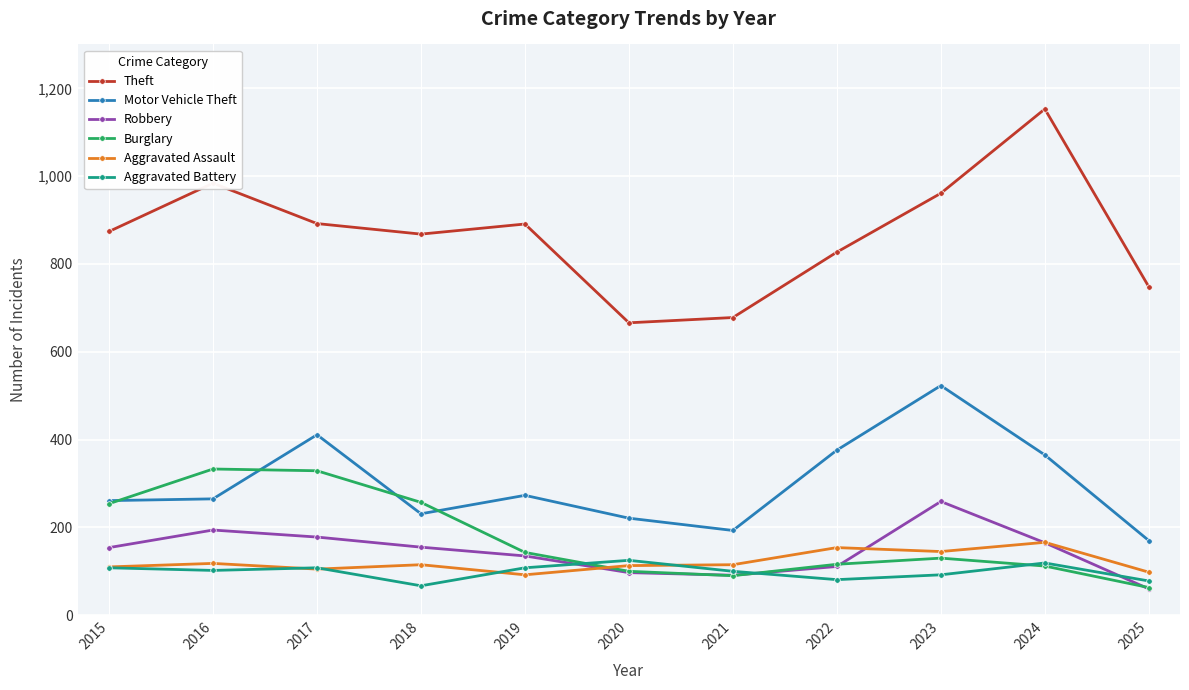

True or false: Motor Vehicle Theft and Burglary cross at least once.

True